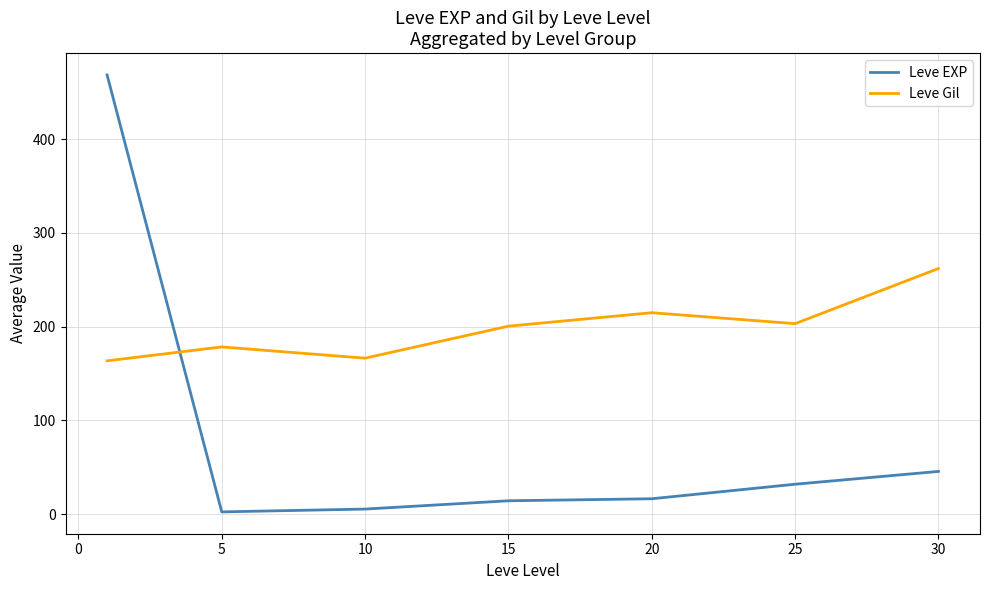

How many series are shown in this chart?

2